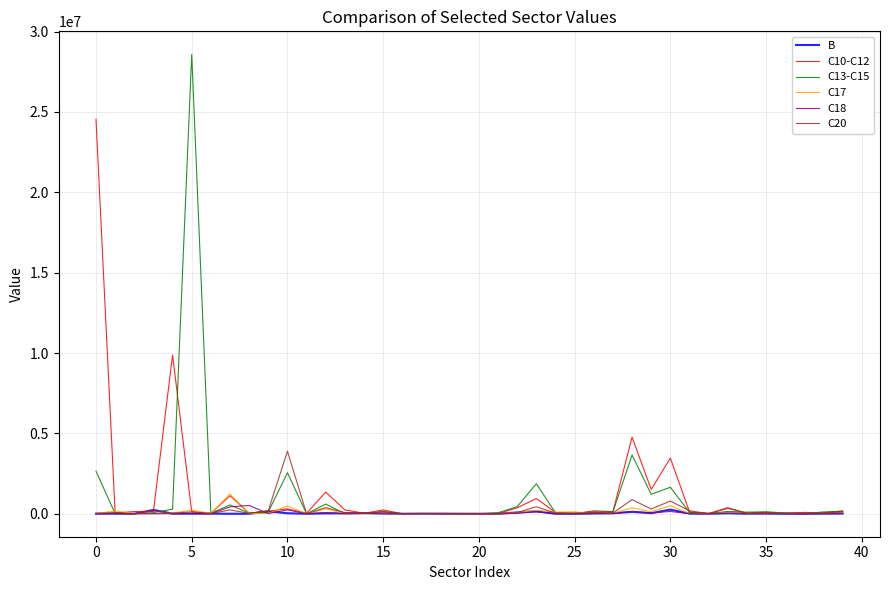

List the series in order of their peak value, highest first.

C13-C15, C10-C12, C20, C17, C18, B